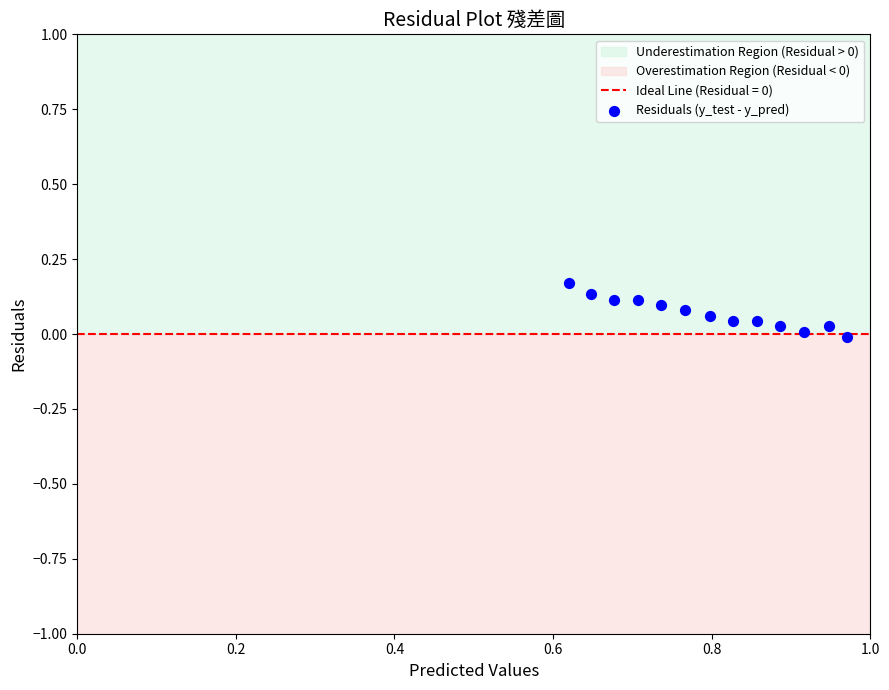

Count the number of points in this scatter plot.

13